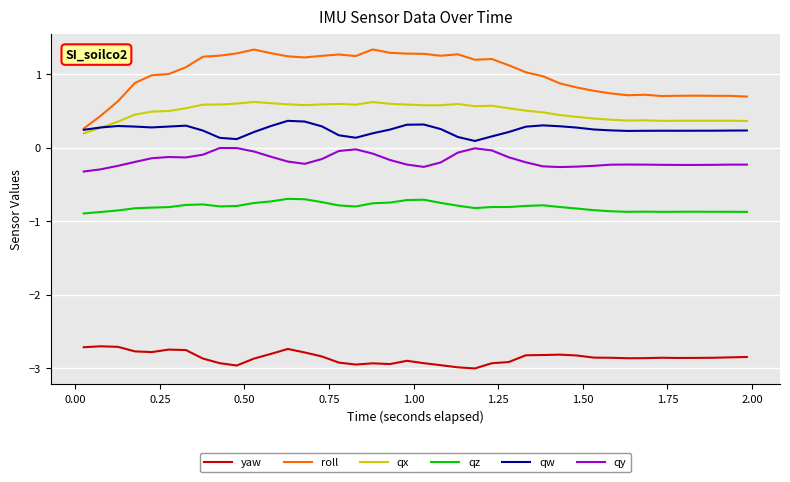

What are all the series names shown in the legend?

yaw, roll, qx, qz, qw, qy